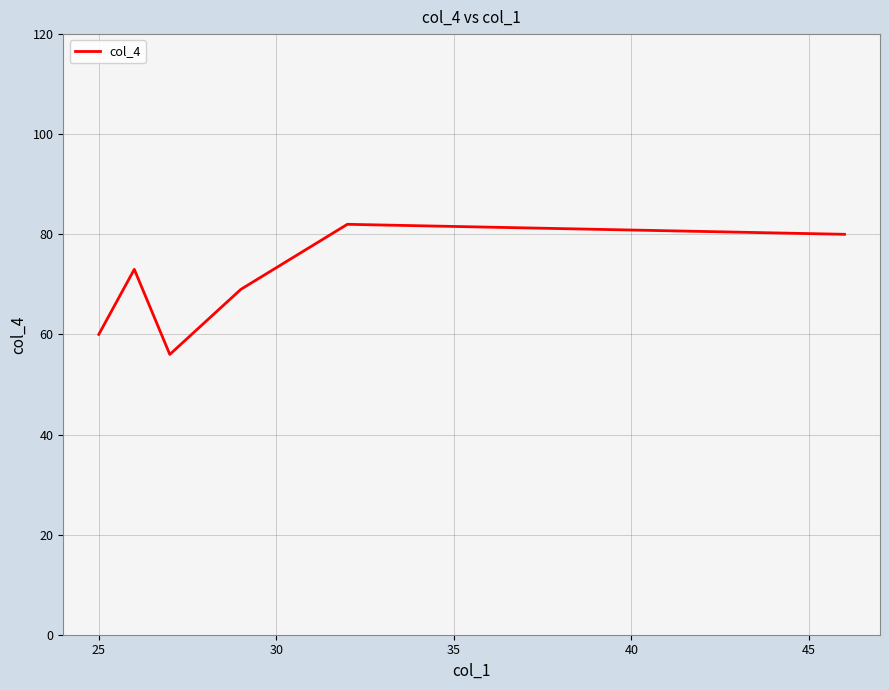

Reading right to left, transcribe all the data shown in this chart.

80	82	69	56	73	60